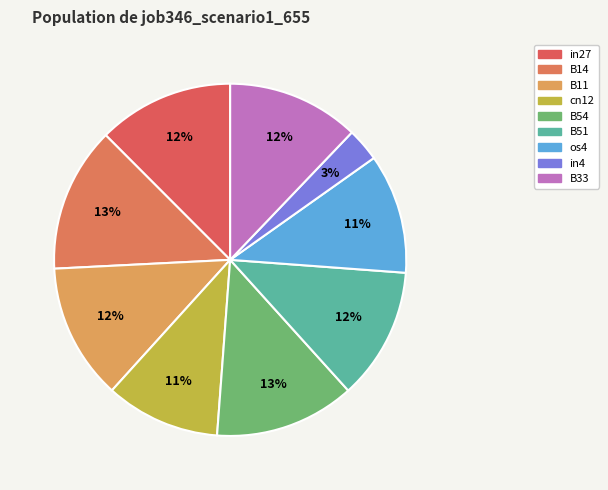

How many slices are in this pie chart?

9